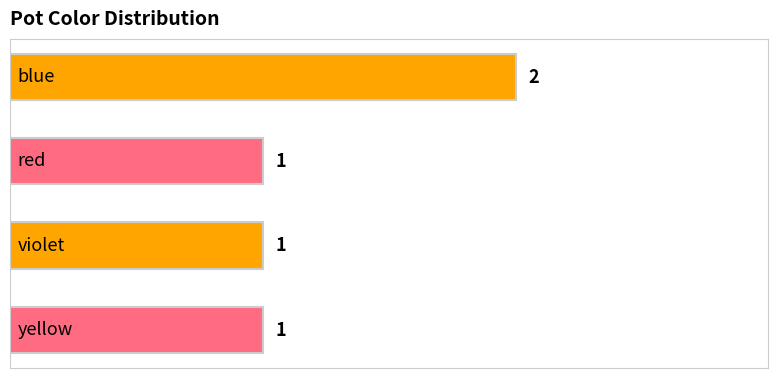

How many values are between 1 and 2?

4